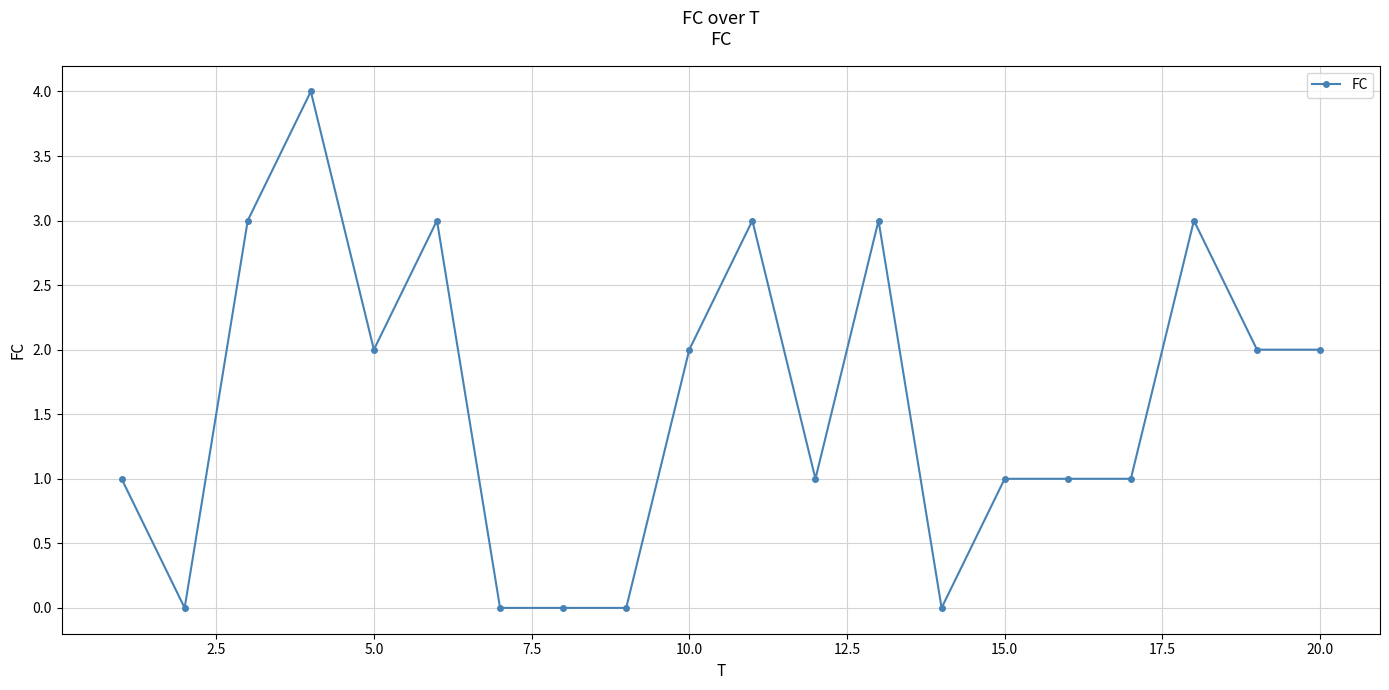

Reading right to left, transcribe all the data shown in this chart.

2	2	3	1	1	1	0	3	1	3	2	0	0	0	3	2	4	3	0	1